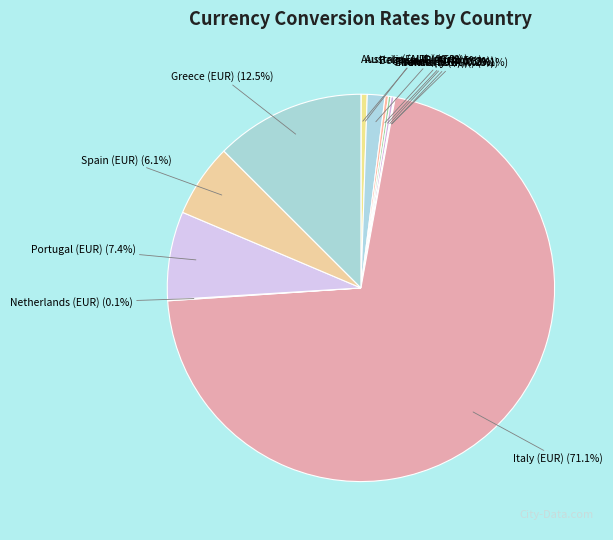

What is the largest slice in the pie chart?

Italy (EUR)